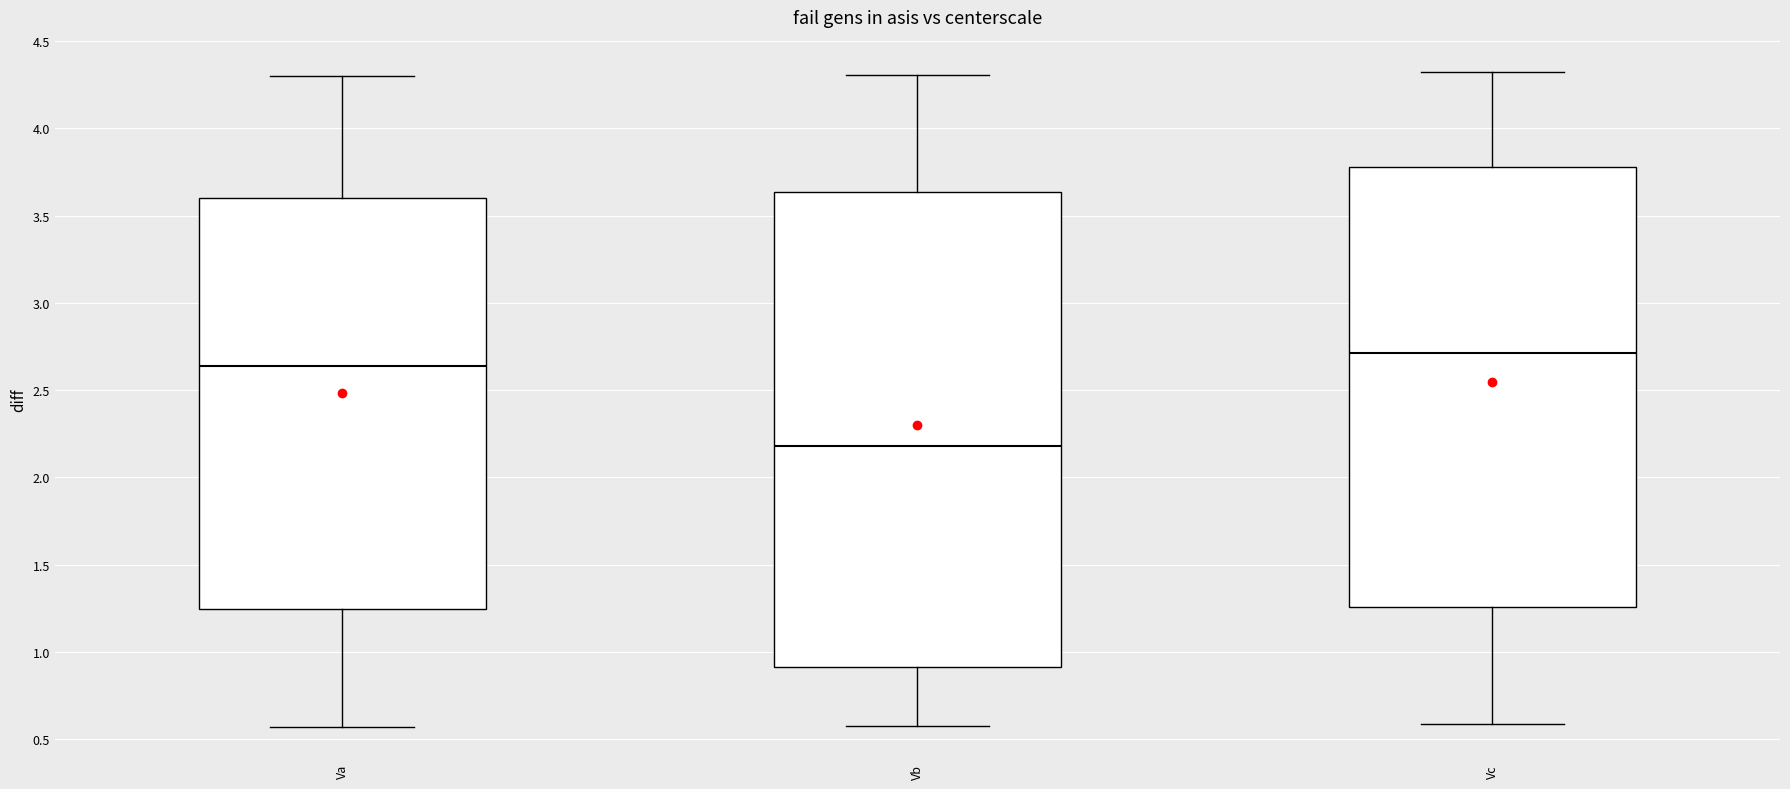

Which box's median line is the lowest?

Vb